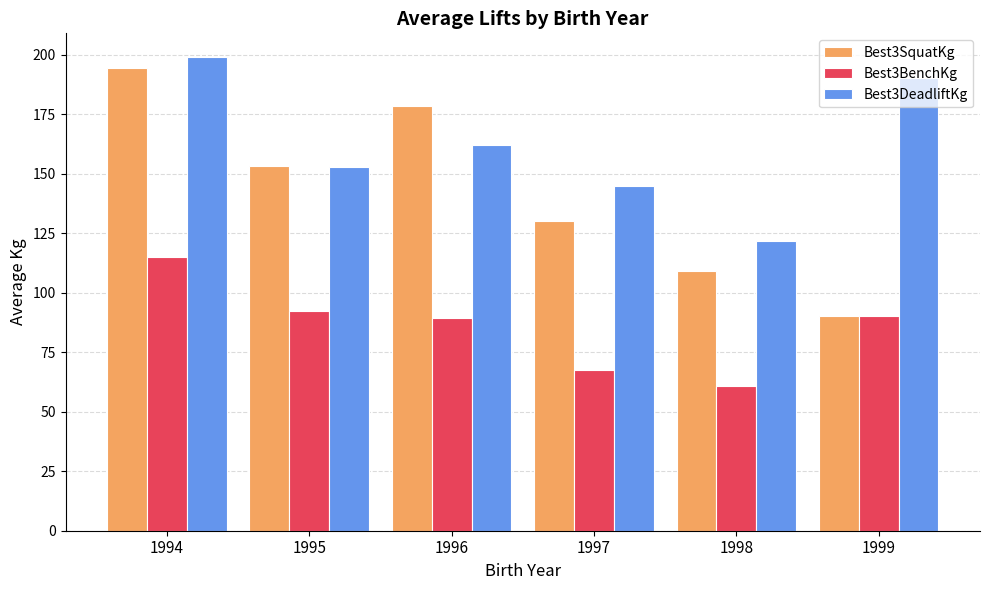

At how many categories does at least one series exceed 172?

3